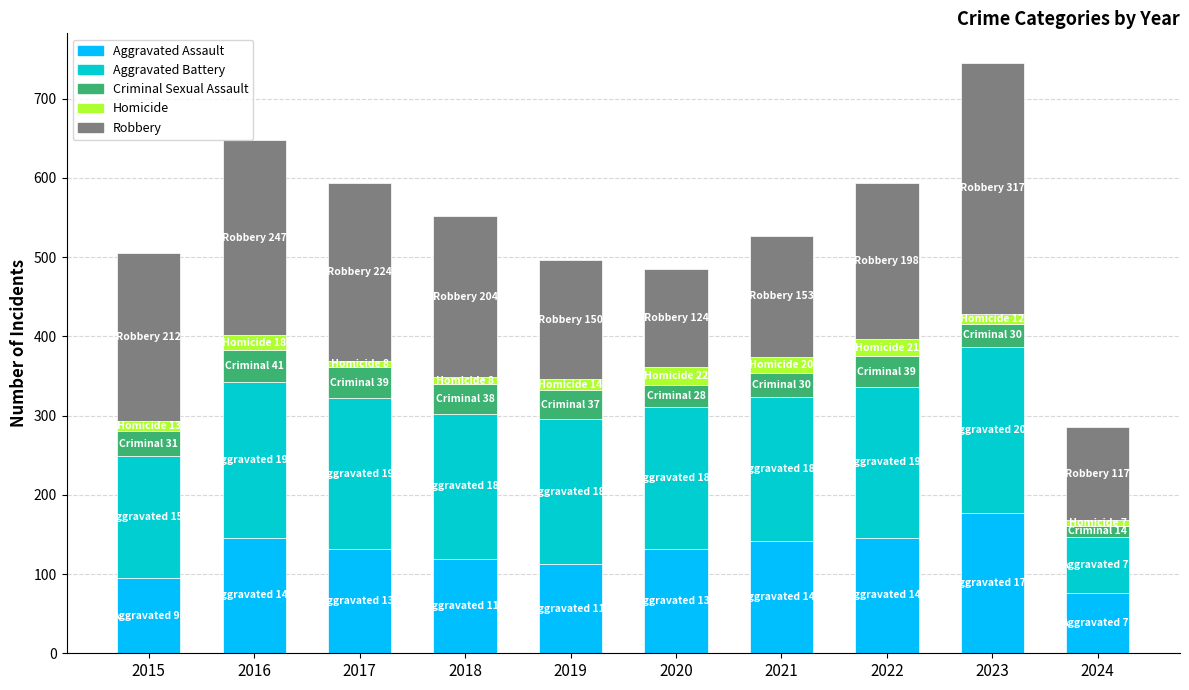

What is the difference between the maximum and minimum values in the Aggravated Assault series?

101